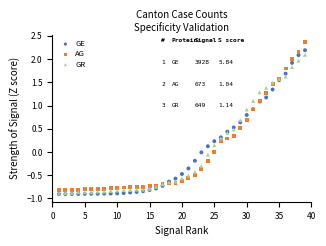

Which series has the widest spread of Y values?

AG